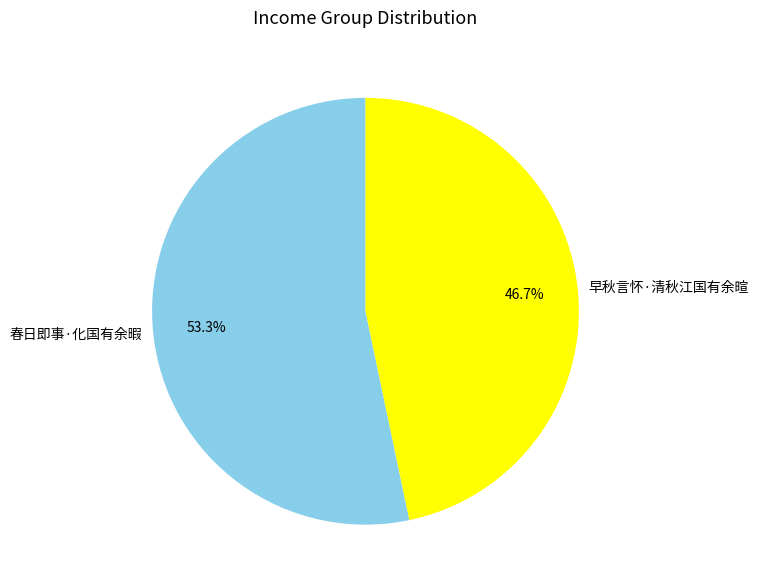

Is there any slice that represents more than half of the pie?

Yes